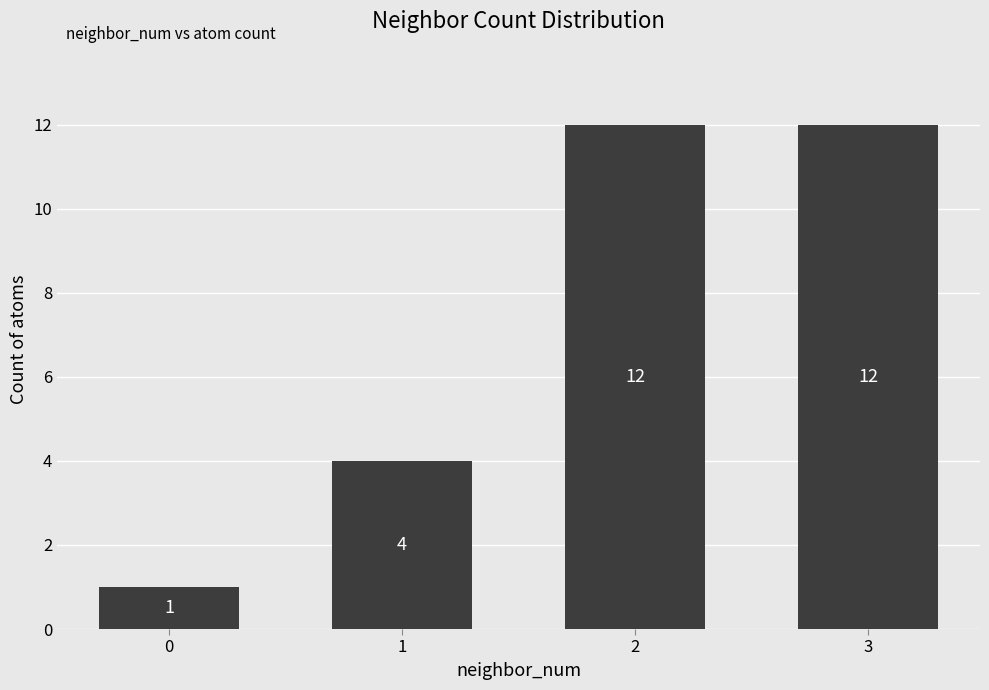

Reading right to left, extract all data points from this chart.

3=12	2=12	1=4	0=1